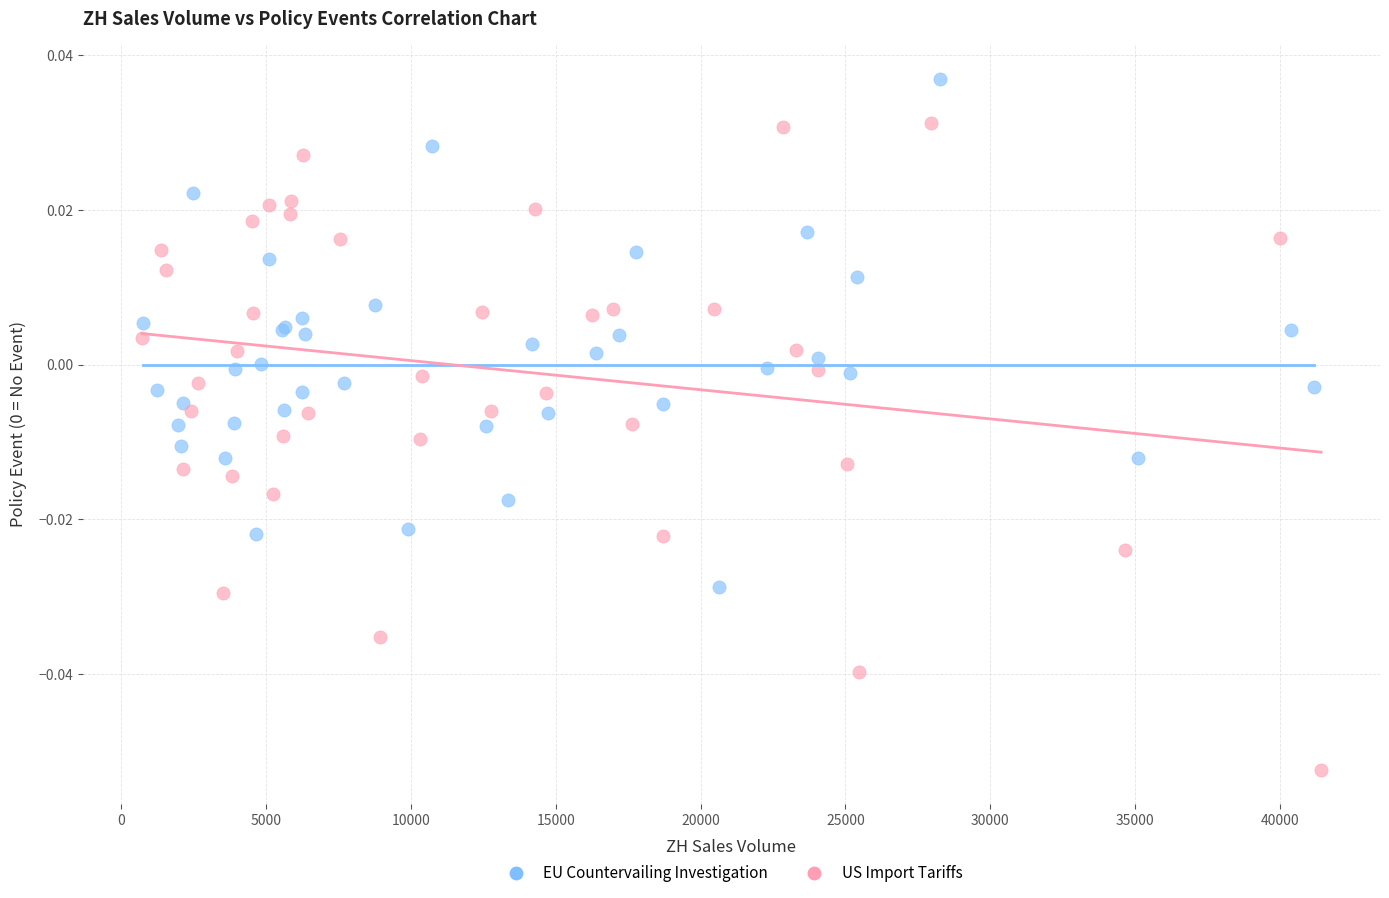

Which series has the largest Y range (max minus min)?

US Import Tariffs